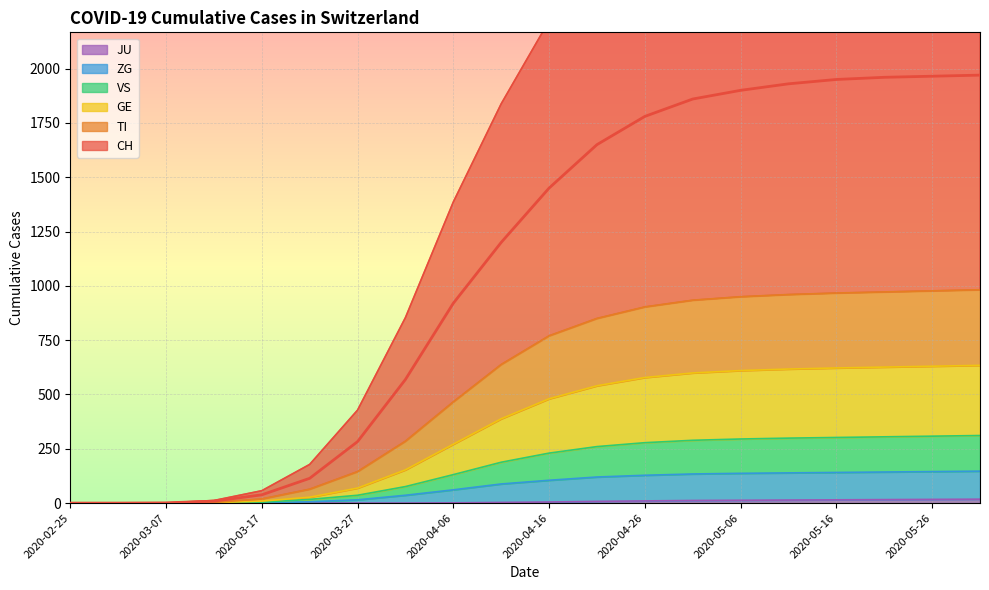

What is the value of the TI point at the 5th from the left?

19